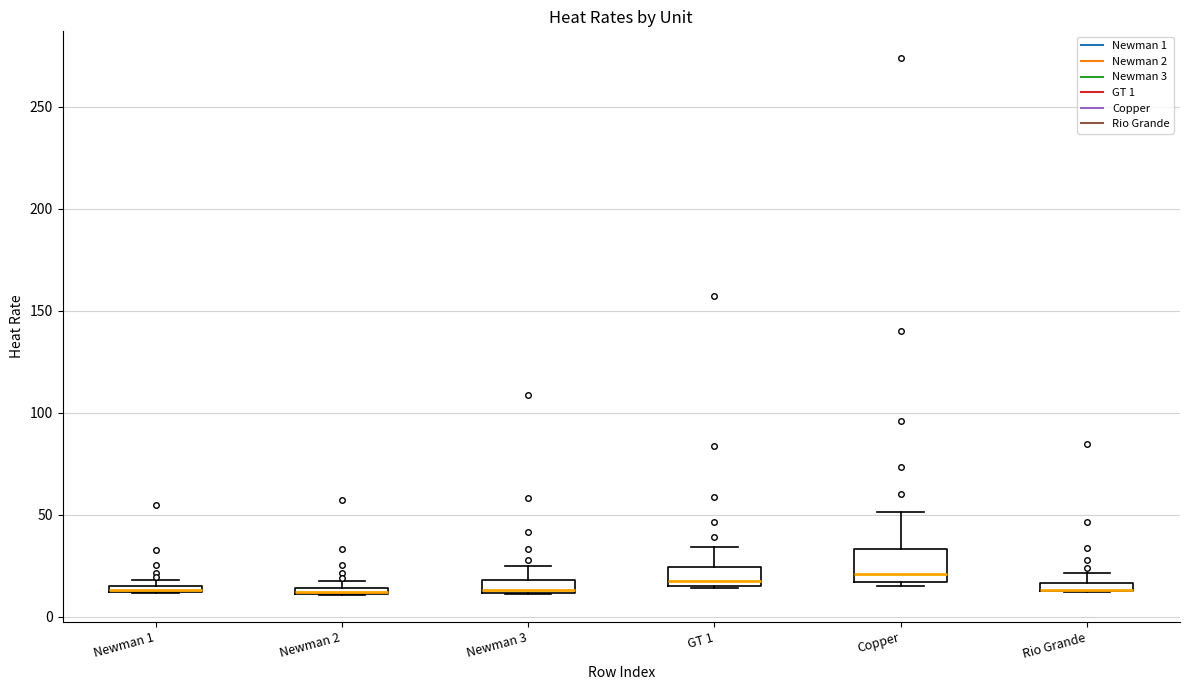

Where is the upper edge of the box for Newman 2 on the y-axis? The values are not printed on the chart, so give them approximately, as read against the axis.

15